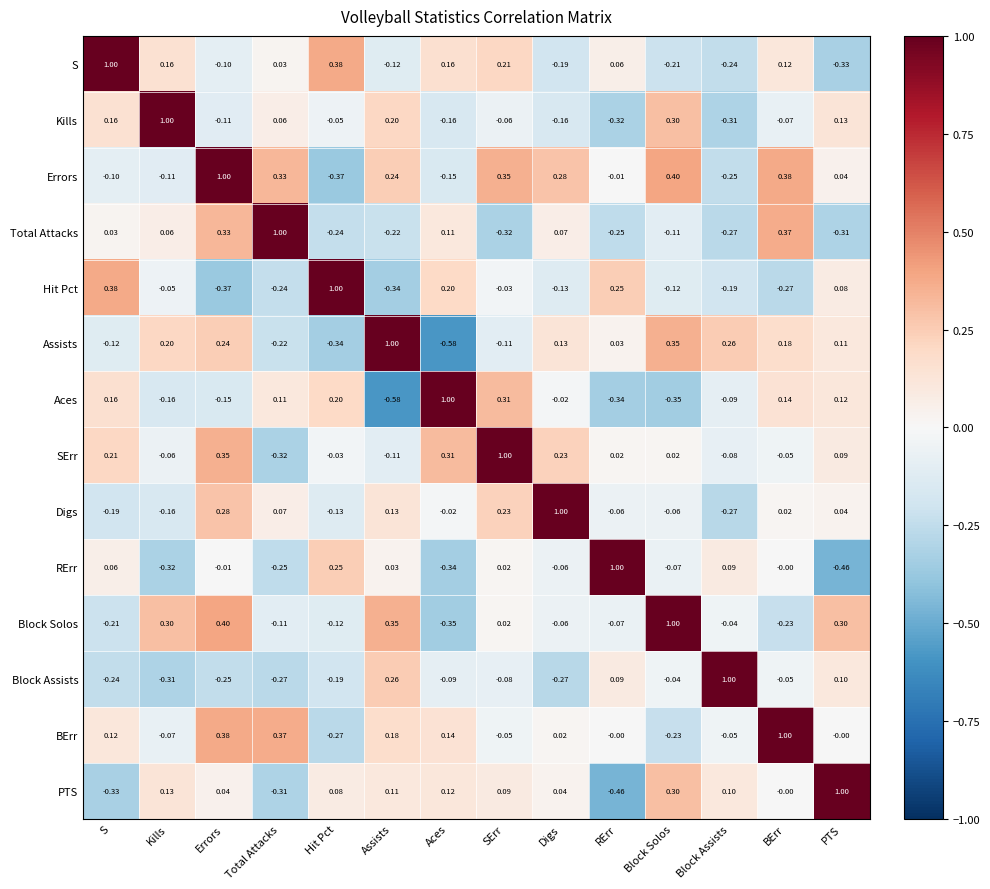

How many data points in Total Attacks are above 0?

7